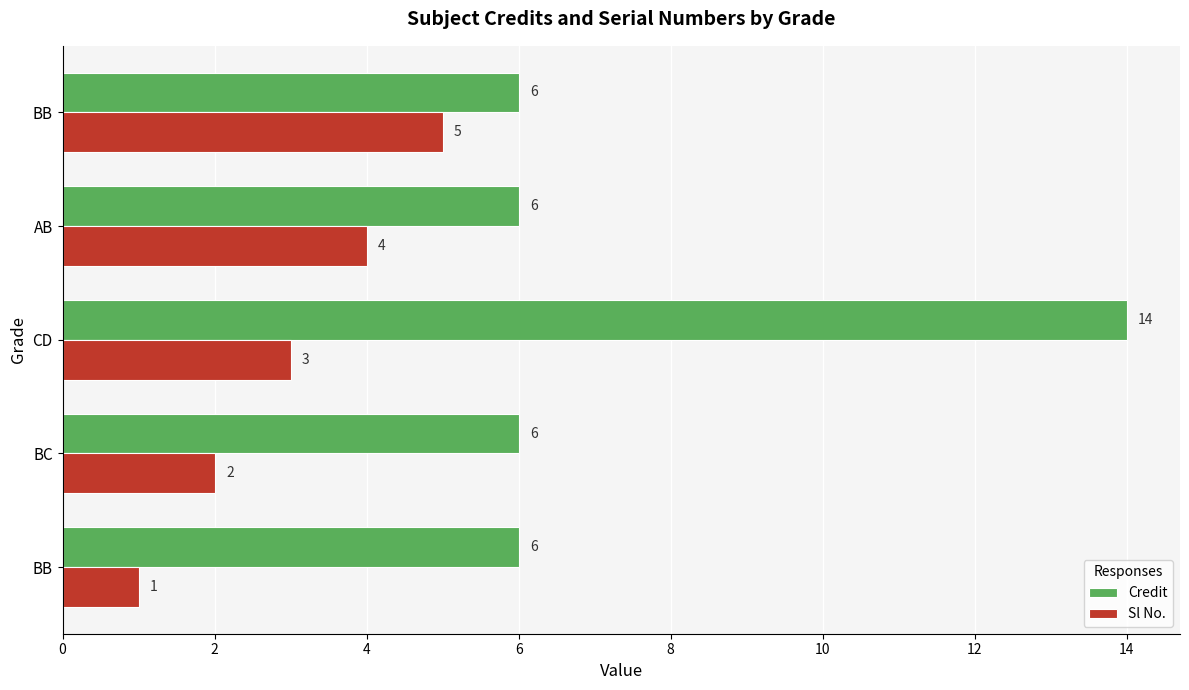

Rank the series by their average value, from lowest to highest.

Sl No., Credit